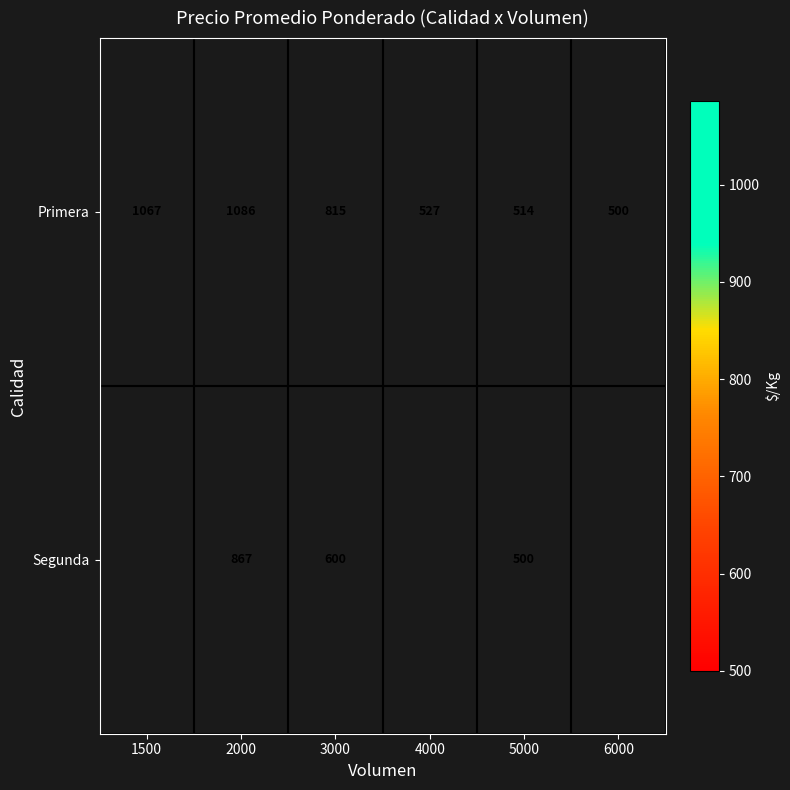

Rank the series at 3000 from lowest to highest value.

Segunda, Primera